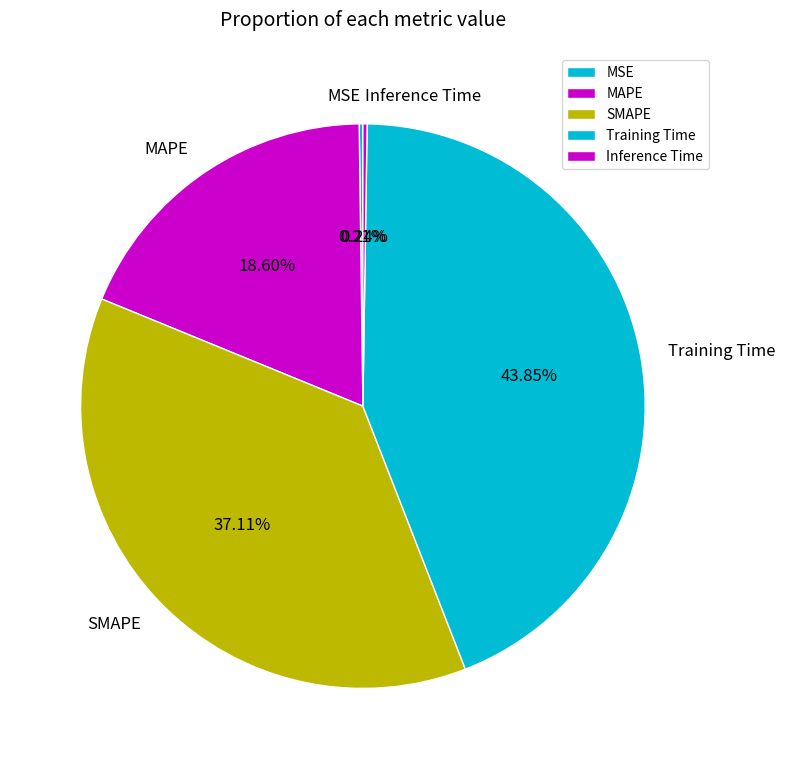

Which has a higher value, Training Time or MAPE?

Training Time